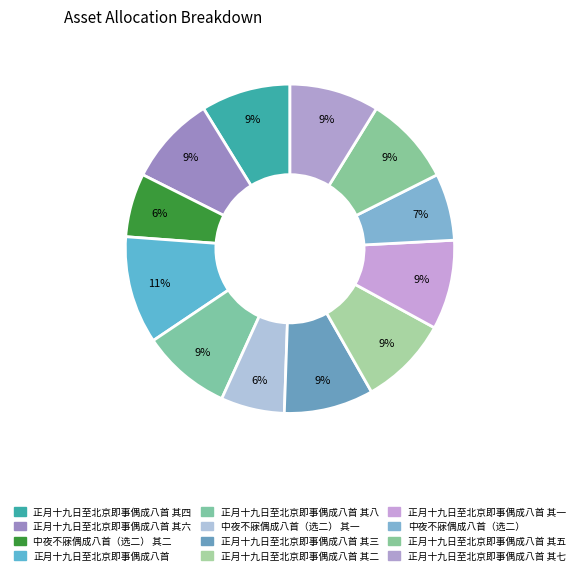

How many segments does this pie chart have?

12